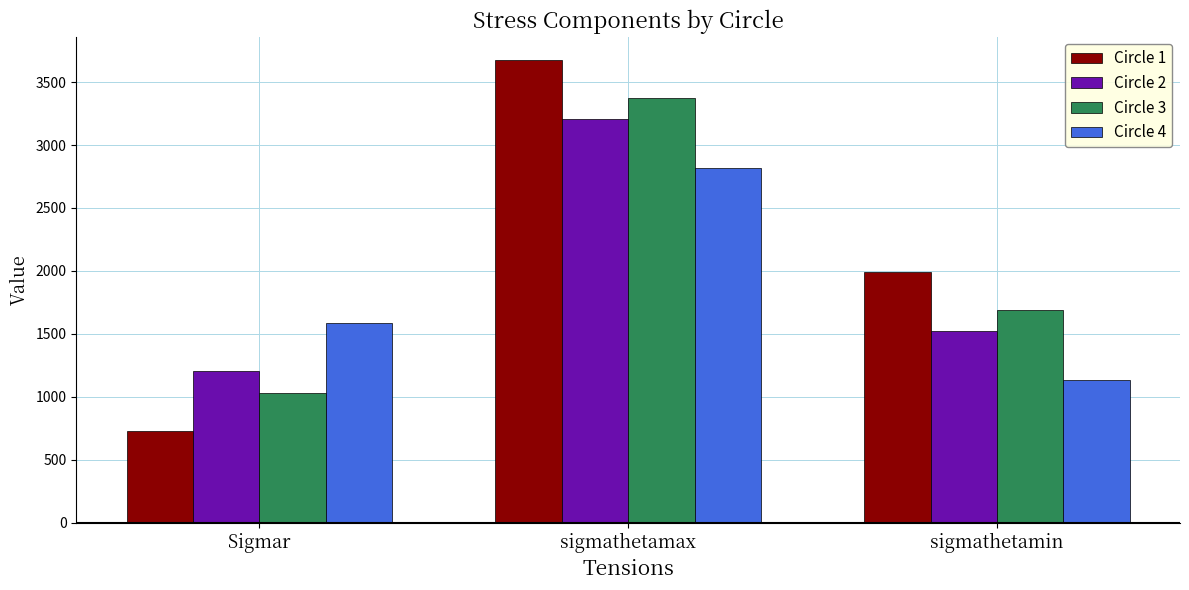

What is the total value across all series at sigmathetamin?

6349.3